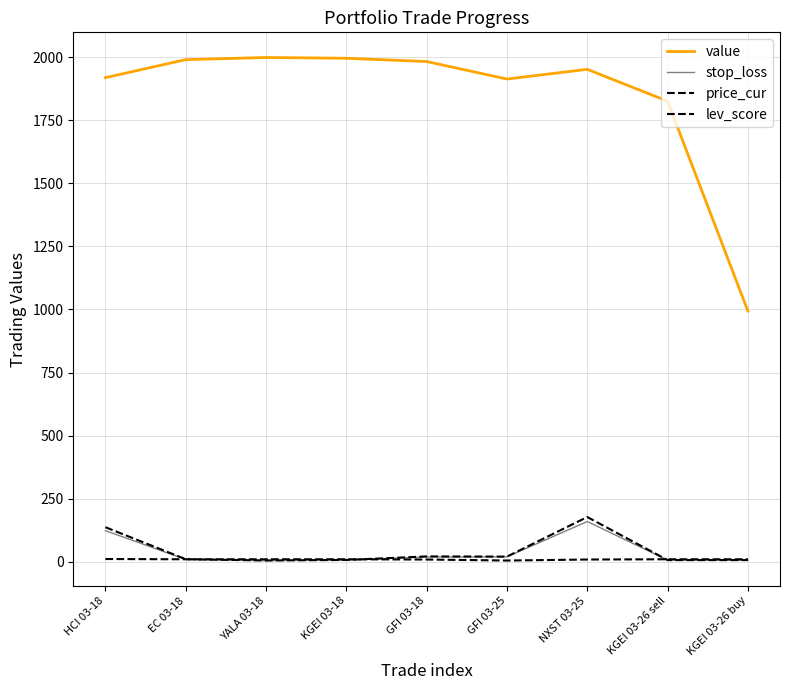

True or false: value has a value of 2826.7 at NXST 03-25.

False